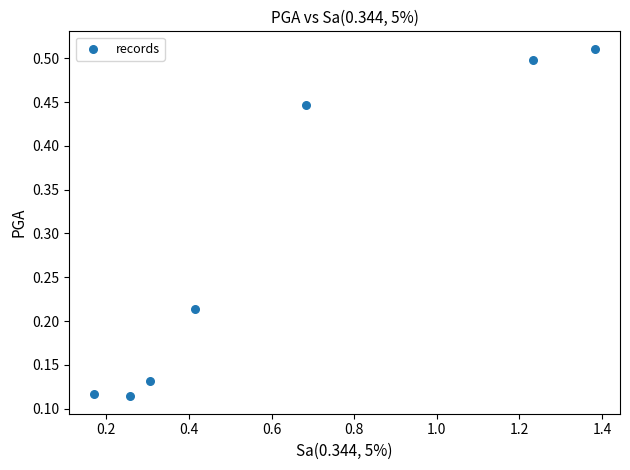

What is the average Y value?

0.3